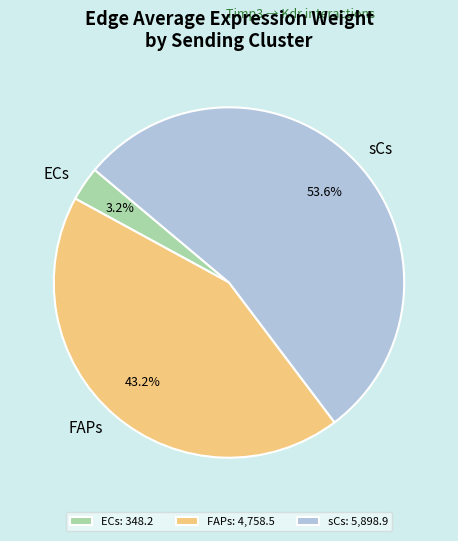

How many segments does this pie chart have?

3